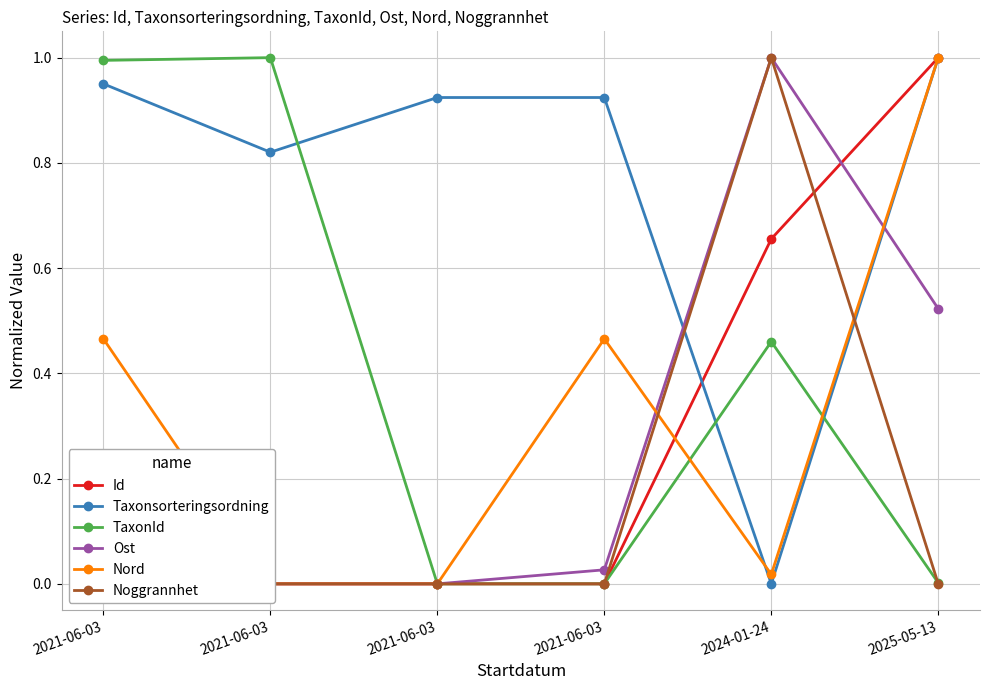

At which label is TaxonId closest to 0?

2021-06-03